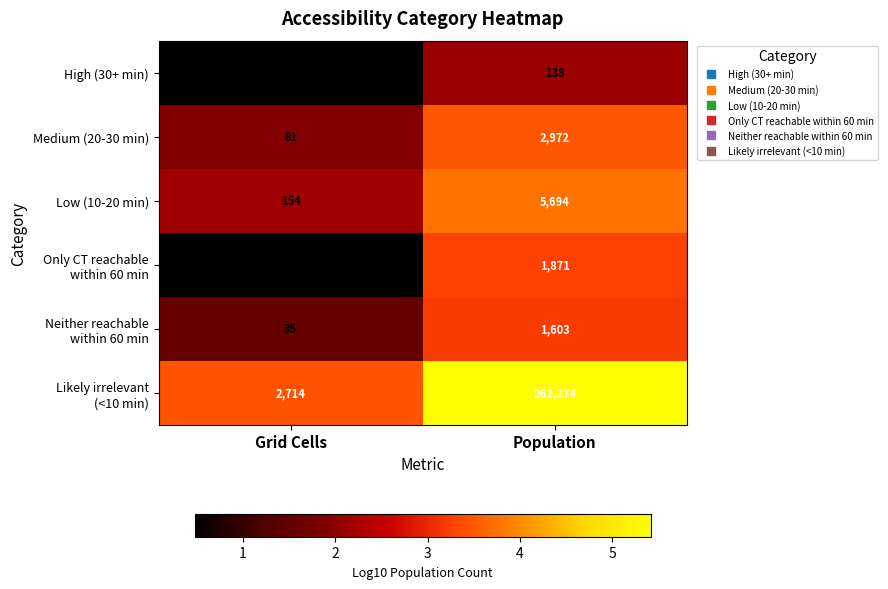

What is the total value across all series at Population?

274552